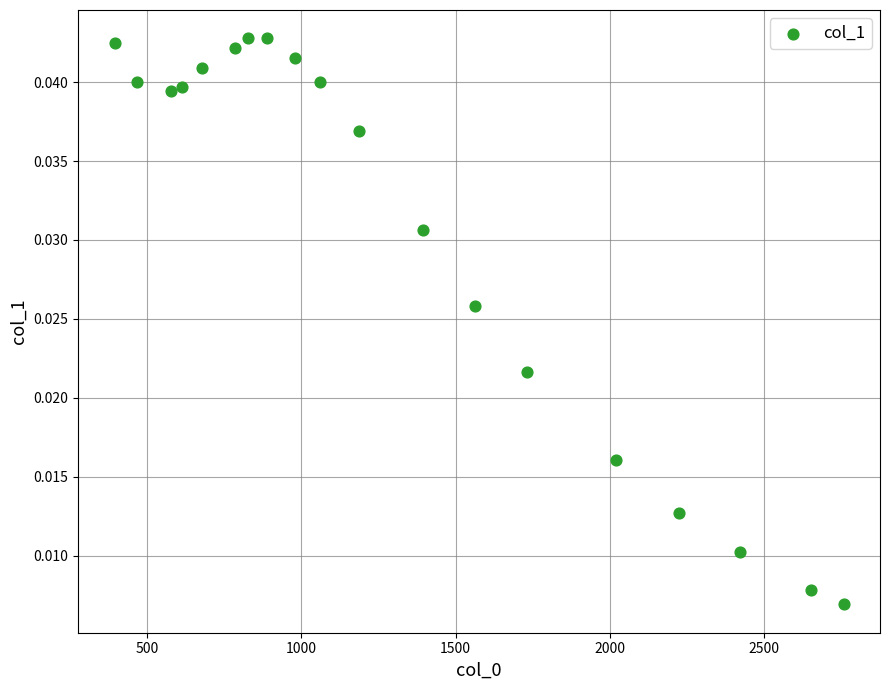

What is the range of X values (max minus min)?

2362.2